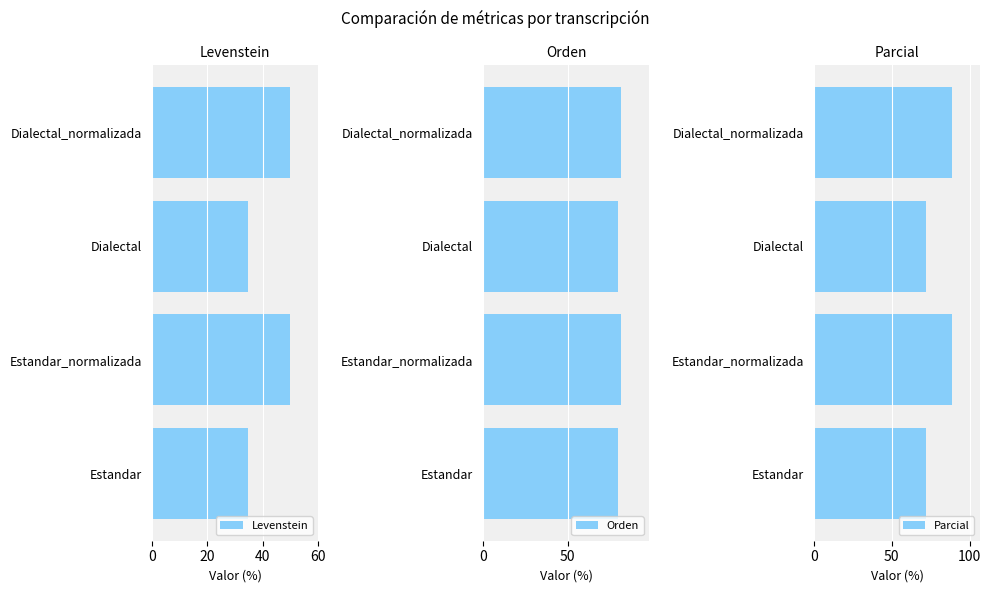

How many distinct data groups are displayed?

3